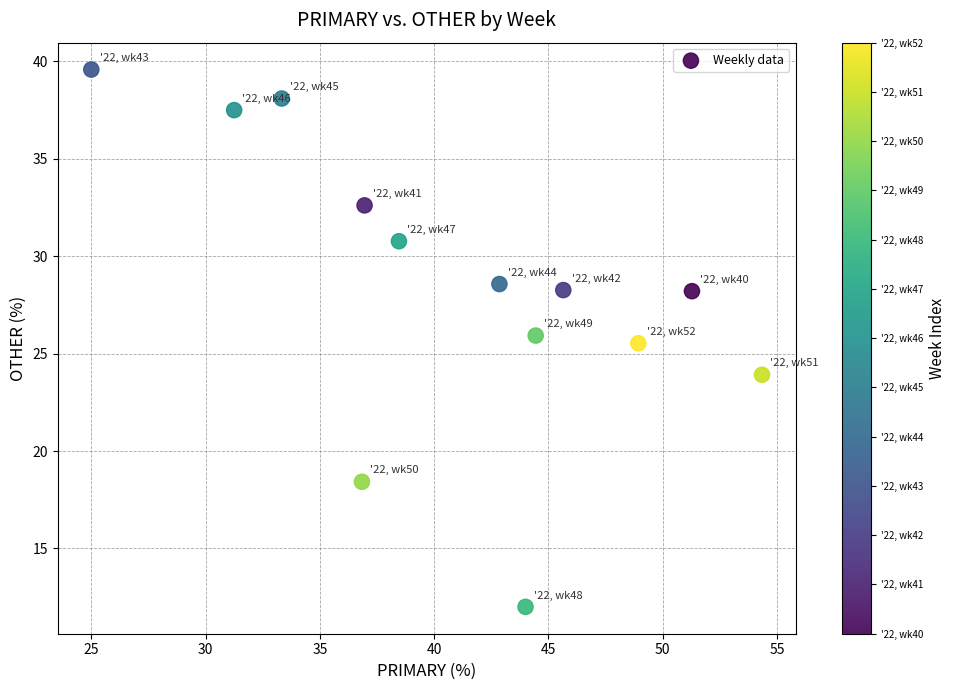

What Y value in the scatter plot is closest to 25?

25.5